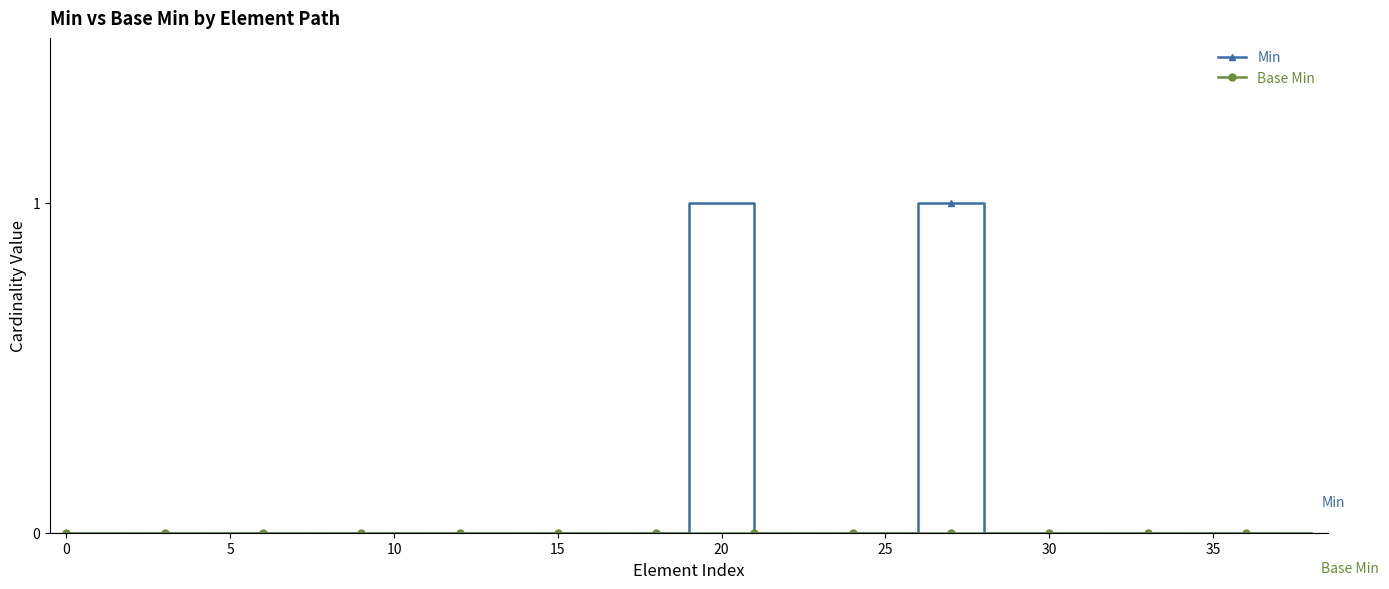

Which series has the widest spread of values?

Min